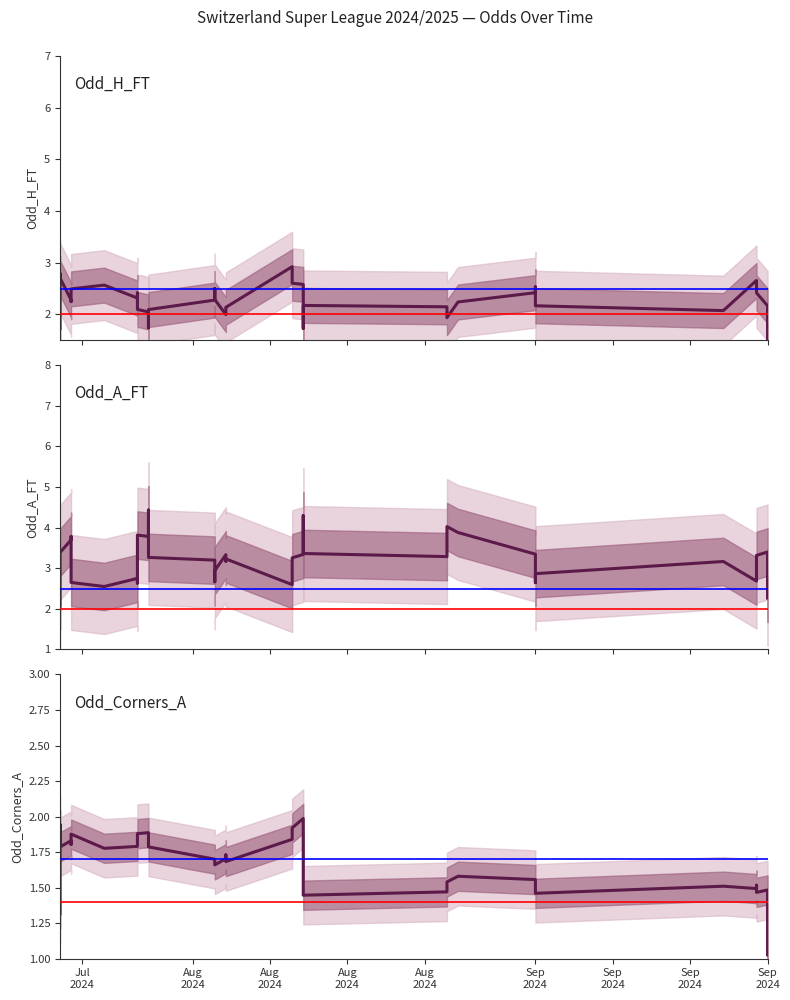

The value of Odd_Corners_A at 14 is 2.9. True or false?

False